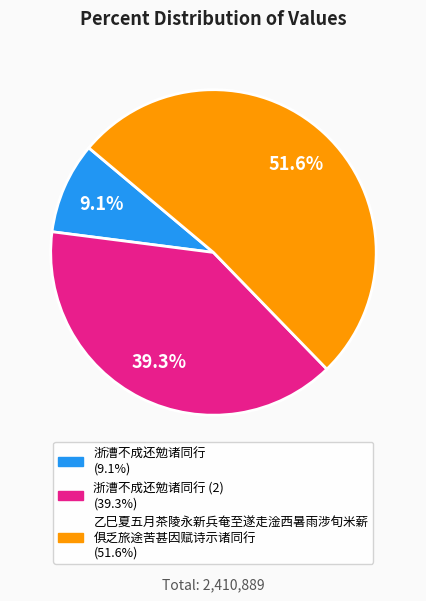

How many slices are in this pie chart?

3